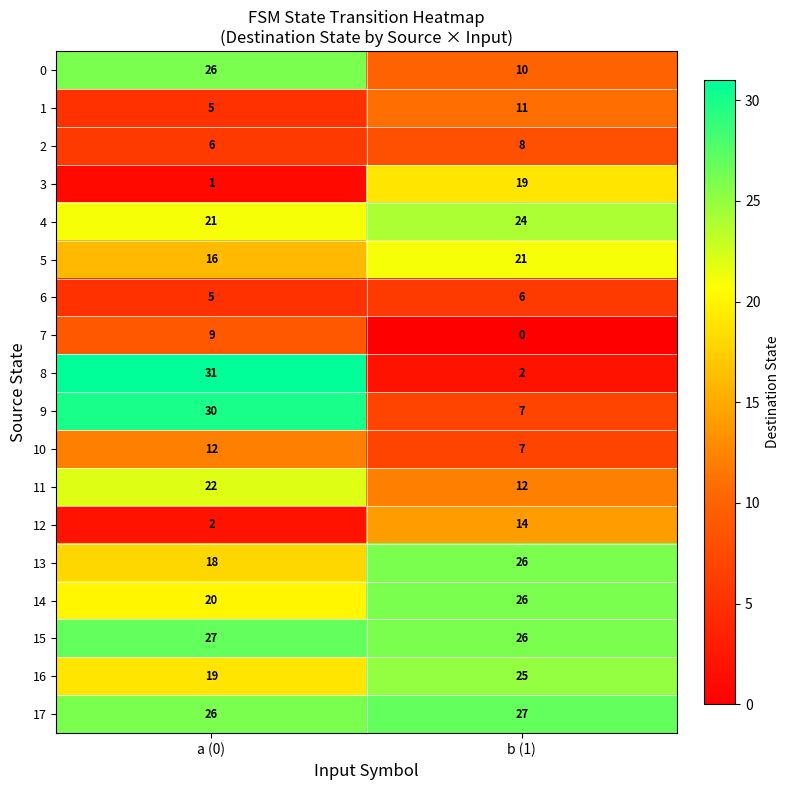

Between a (0) and b (1), which series saw the biggest shift?

8